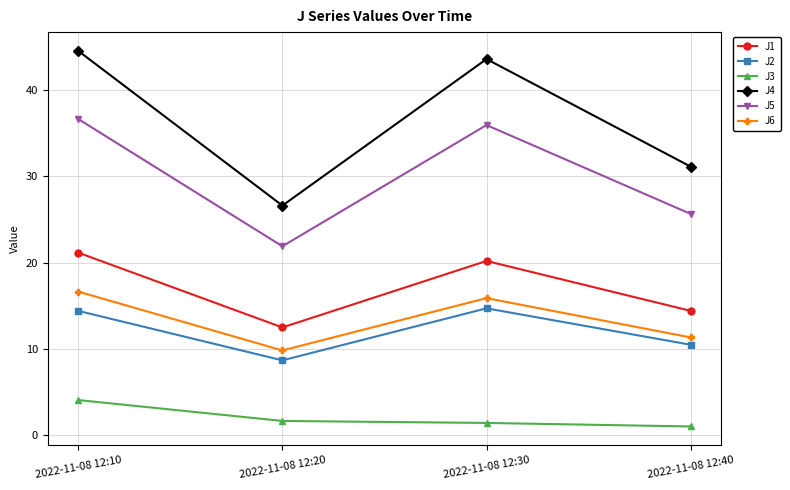

What is the value of the J5 point at the 2nd from the left?

21.9